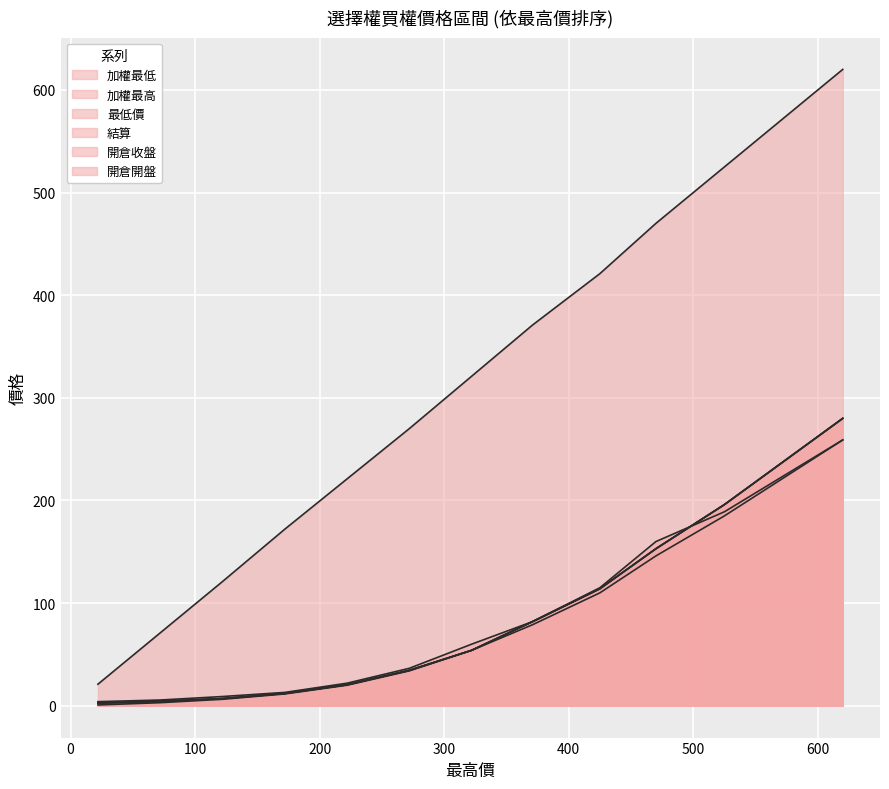

True or false: 結算 has a value of 102.4 at 172.

False